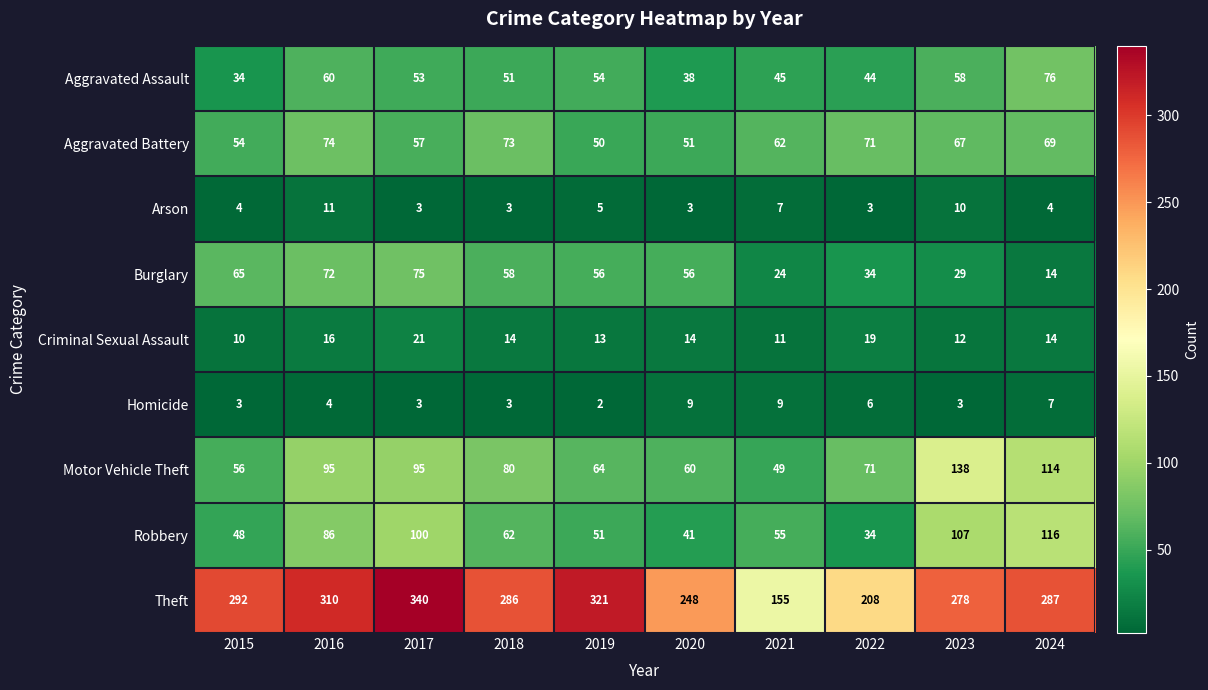

What is the spread (max minus min) of values at 2022?

205